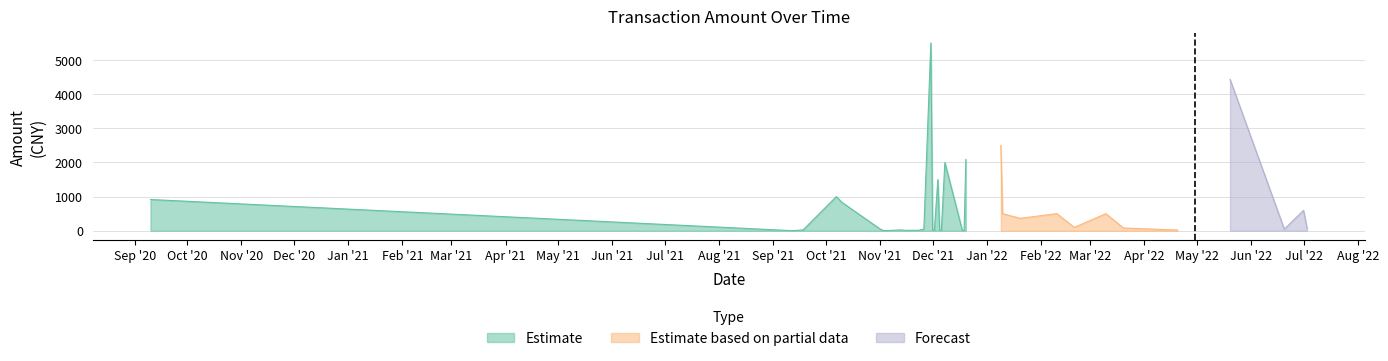

Does the chart have visible grid lines?

Yes